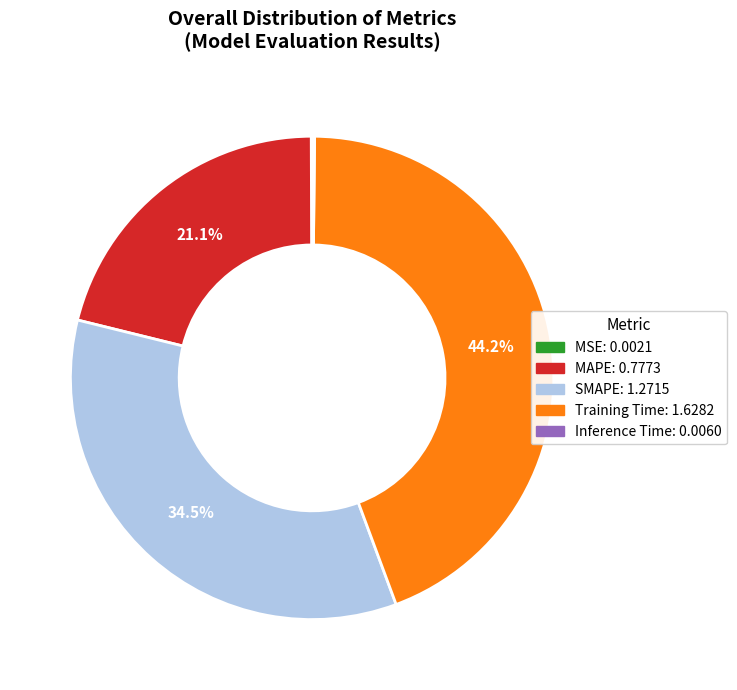

What is the ratio of the value at Training Time to the value at SMAPE?

1.3